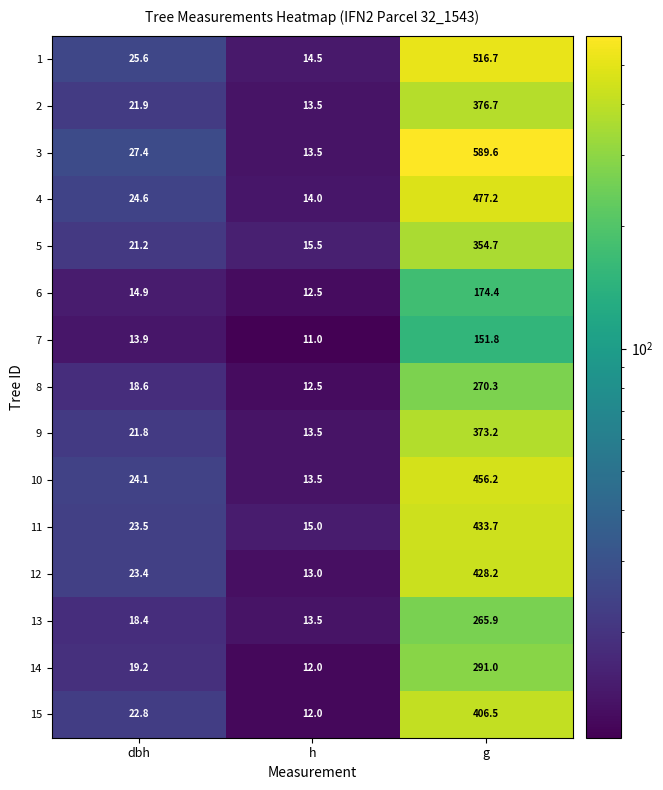

What is the lowest value of the 3 series?

13.5